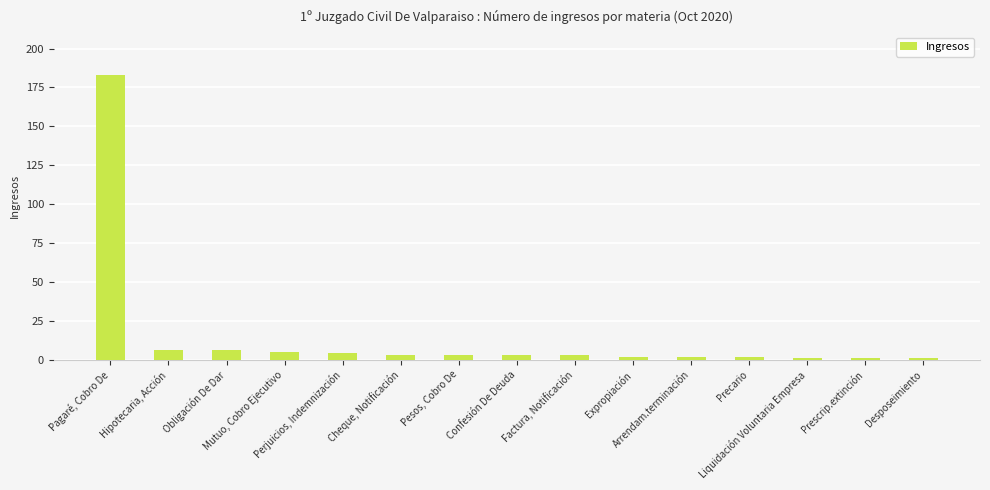

Does the chart contain any negative values?

No